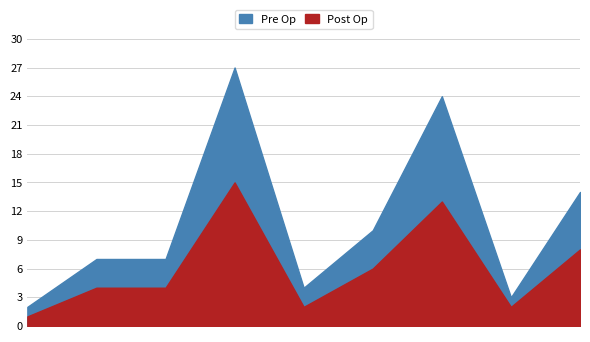

What is the value of the Total point at the 5th from the left?

4